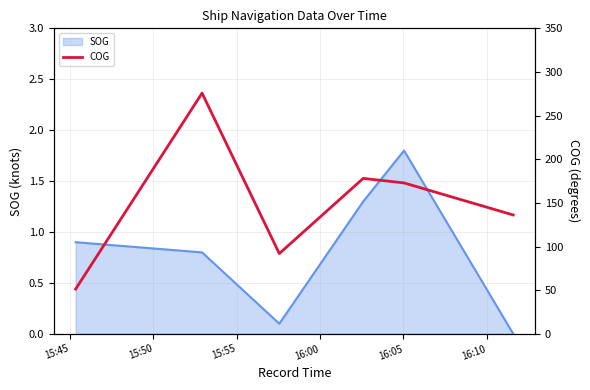

What is the difference between the second highest and minimum values?

126.8